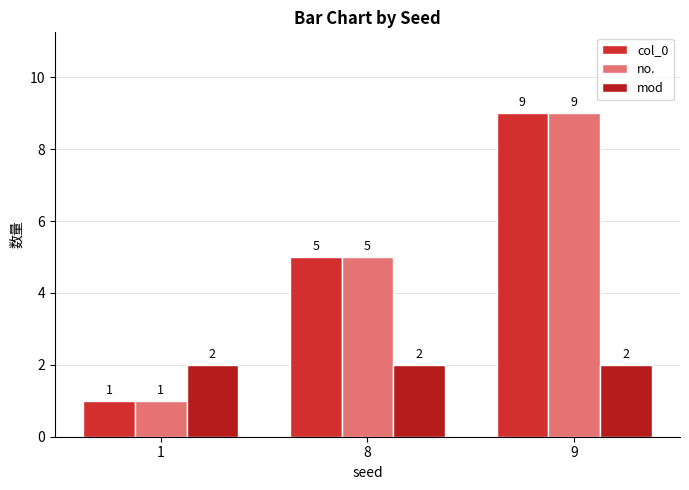

What is the approximate value of no. at 9?

9